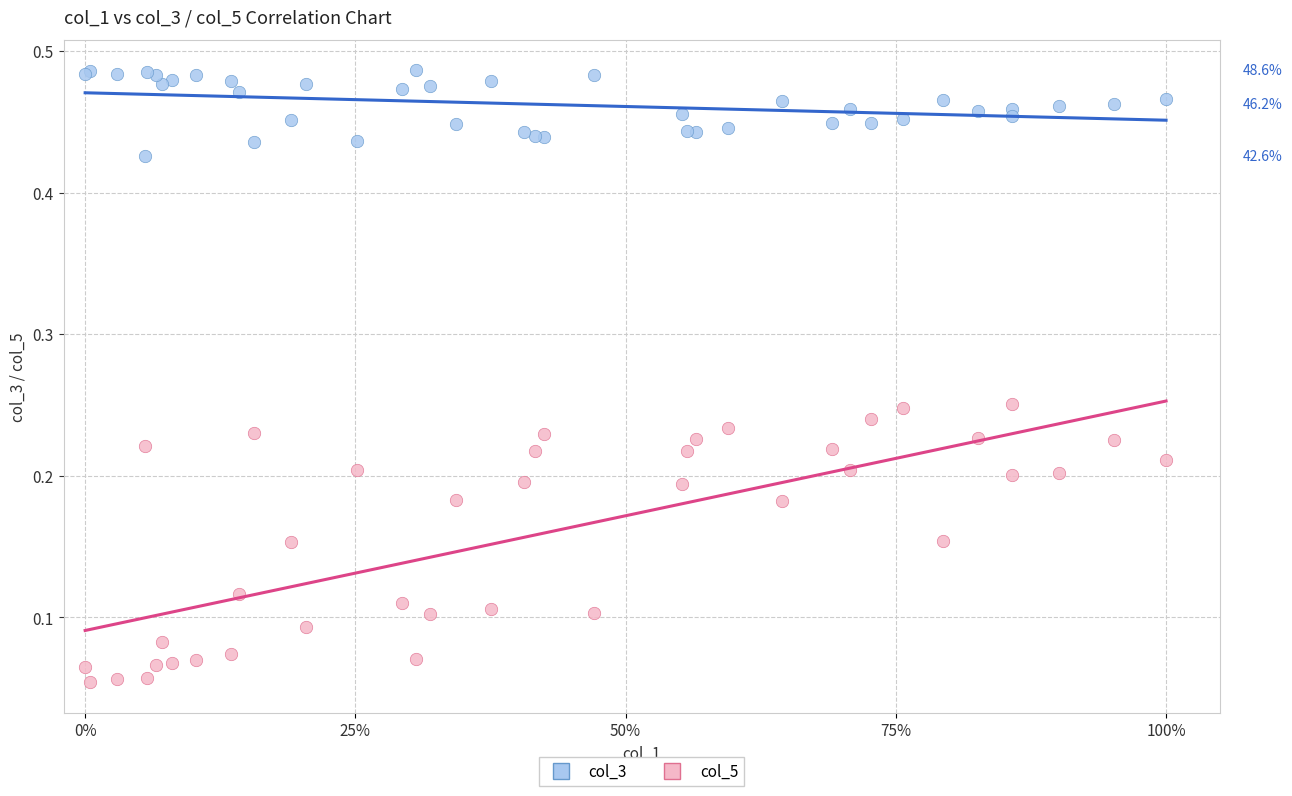

Which series has the largest Y range (max minus min)?

col_5